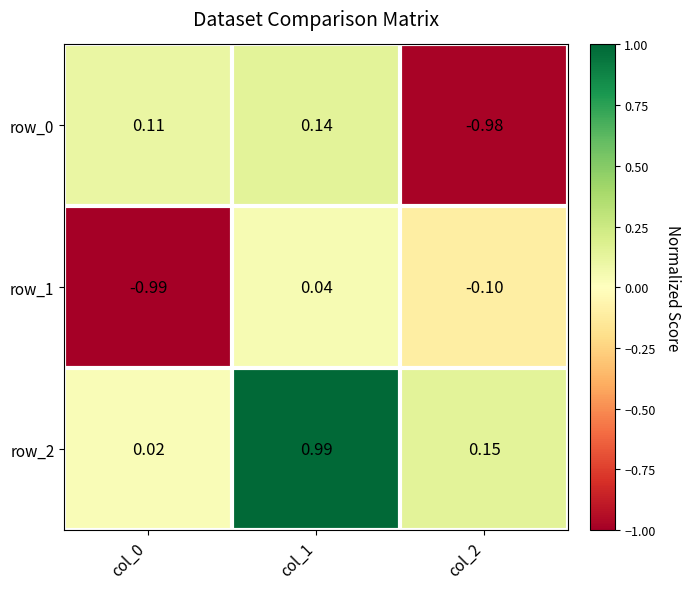

What is the sum of all row_0 values?

-0.7